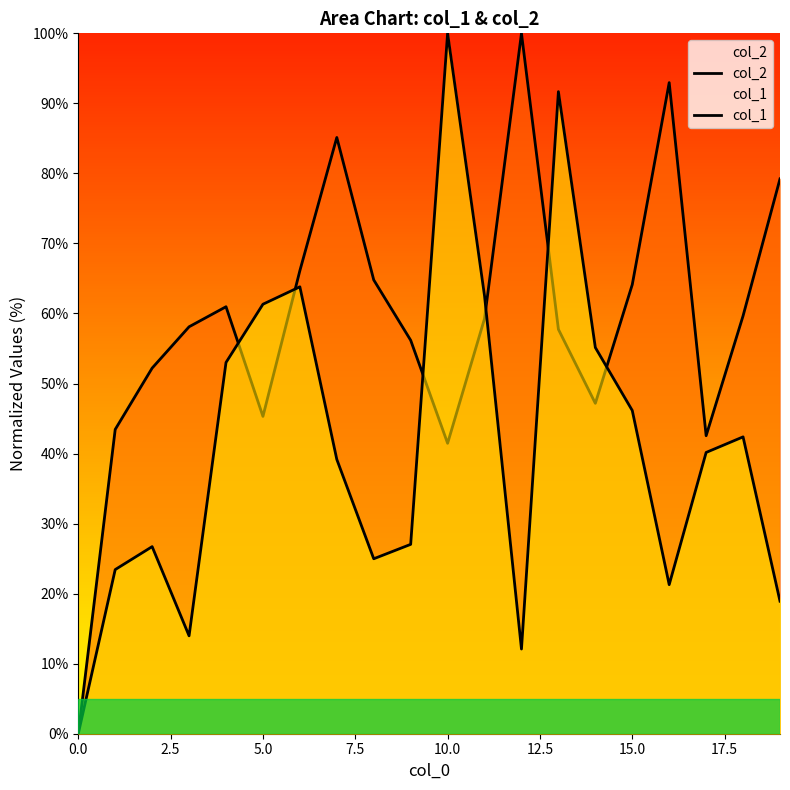

How many categories are shown in the chart?

20